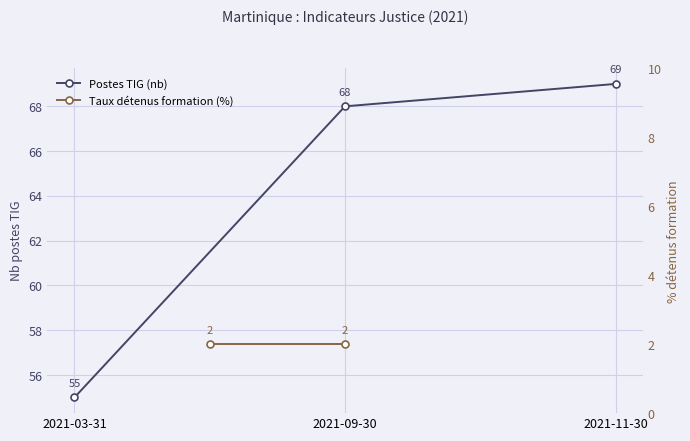

What is the label of the 3rd point from the left?

2021-11-30